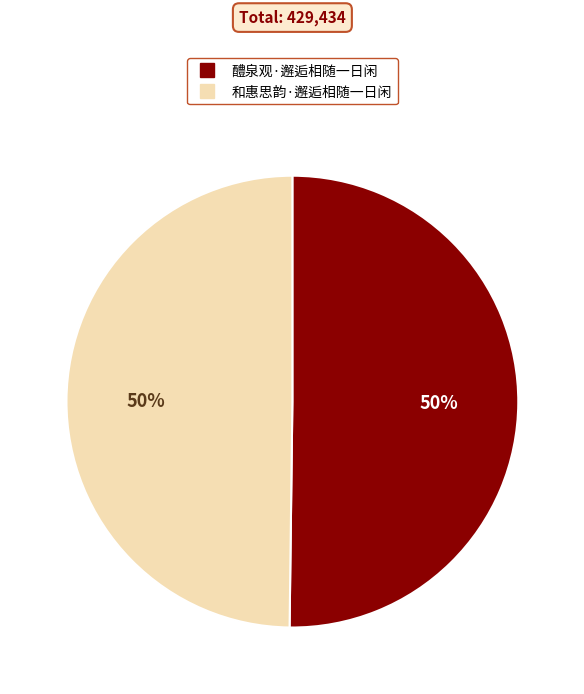

Approximately how many times larger is the value at 醴泉观·邂逅相随一日闲 compared to 和惠思韵·邂逅相随一日闲?

1.0